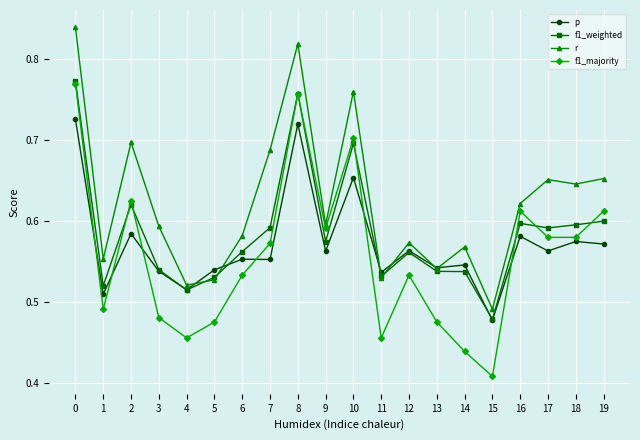

At how many categories does at least one series exceed 0?

20